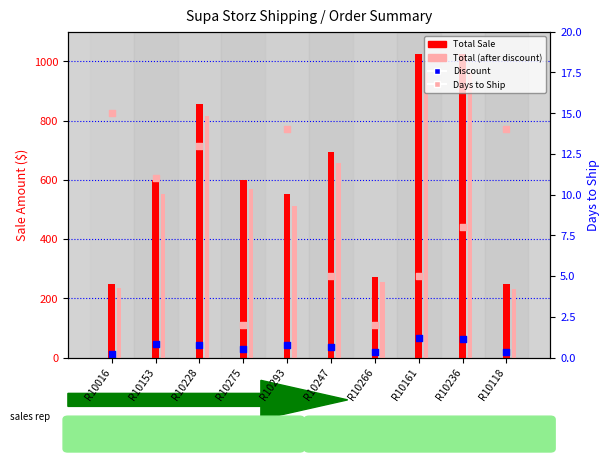

What are all the series names shown in the legend?

Total Sale, Total (after discount), Discount, Days to Ship